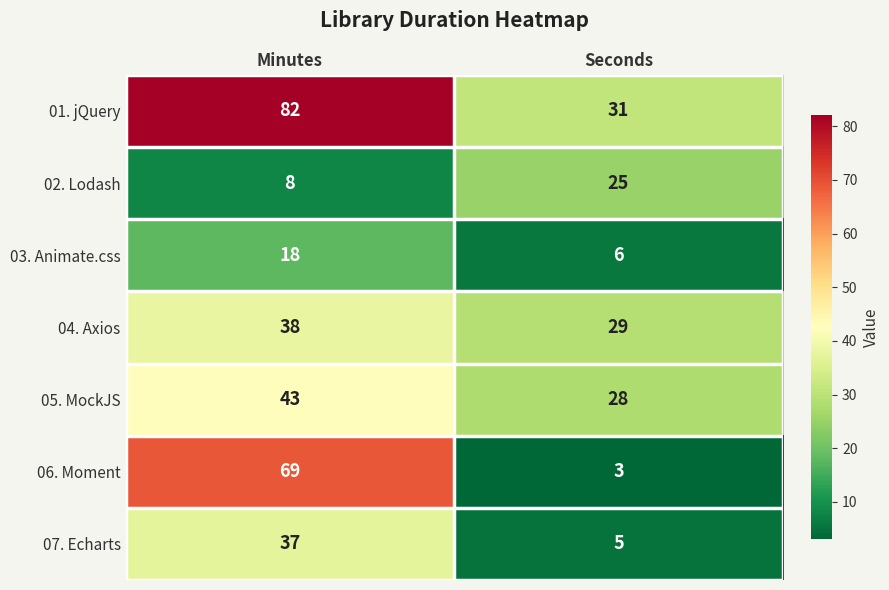

Which series changed the most between Minutes and Seconds?

06. Moment